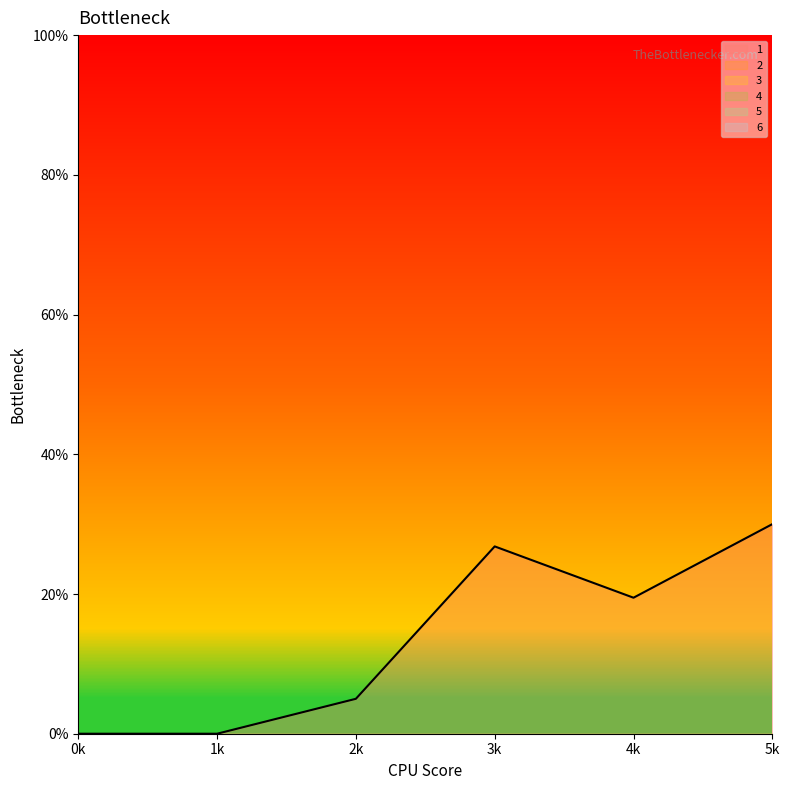

Between 0 and 4, which series saw the biggest shift?

1